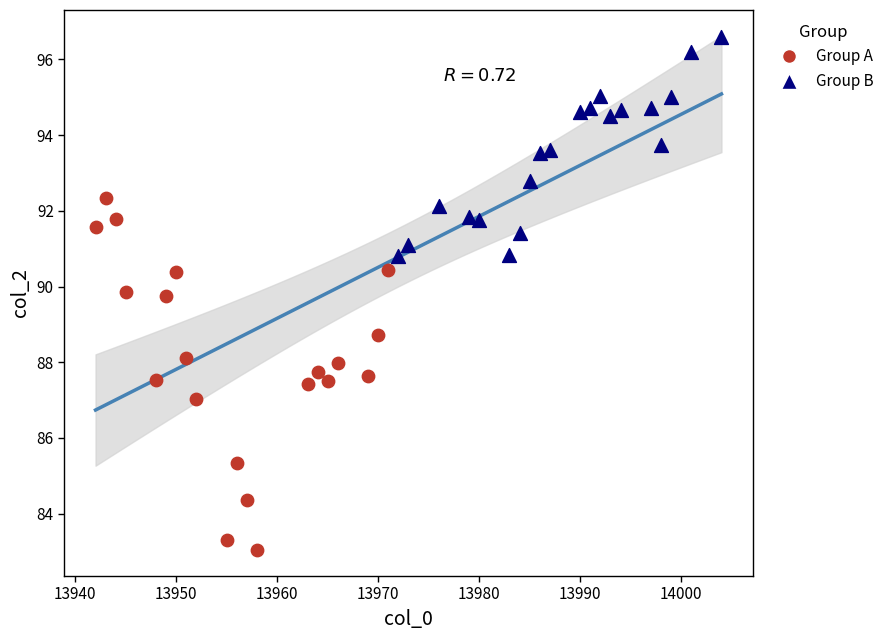

Which series has the widest spread of Y values?

Group A